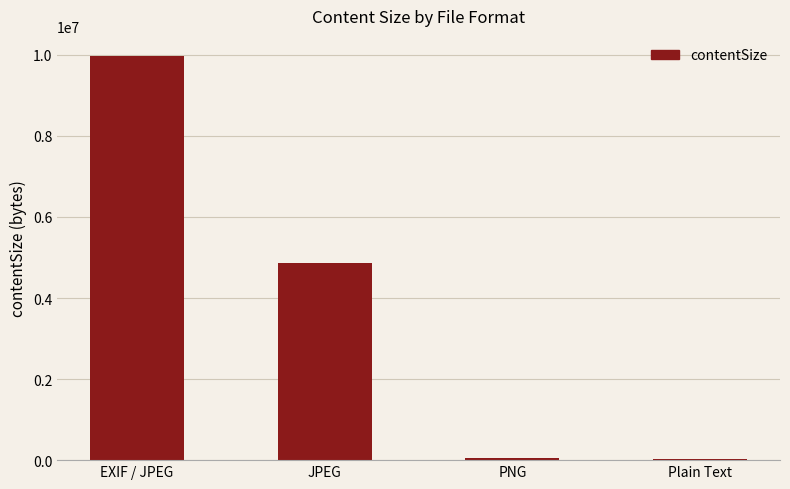

Where is the data nearest to the value 5002506?

JPEG